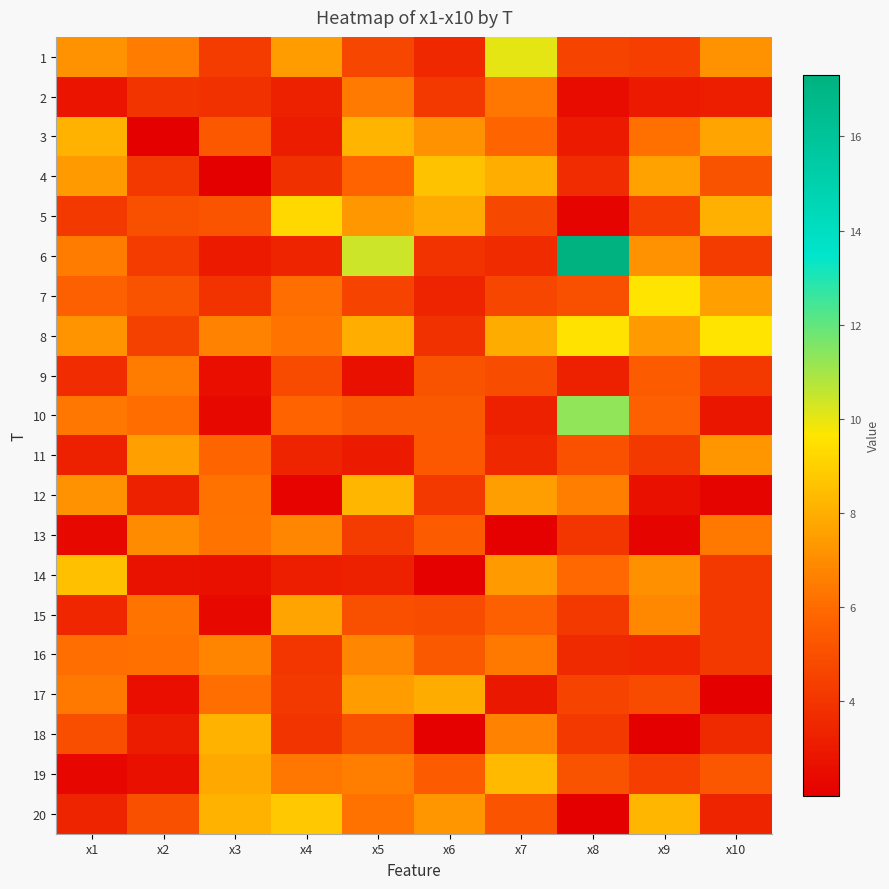

Reading left to right, transcribe all the data shown in this chart.

1: x1=7.2	x2=6.5	x3=4.3	x4=7.5	x5=4.6	x6=3.5	x7=10.0	x8=4.6	x9=4.4	x10=7.1
2: x1=2.8	x2=4.0	x3=3.9	x4=3.2	x5=6.5	x6=4.2	x7=6.3	x8=2.5	x9=3.1	x10=3.1
3: x1=8.1	x2=2.0	x3=5.3	x4=3.1	x5=8.2	x6=7.2	x7=5.8	x8=3.0	x9=6.2	x10=7.7
4: x1=7.4	x2=4.2	x3=2.0	x4=3.8	x5=5.7	x6=8.6	x7=8.0	x8=3.7	x9=7.6	x10=5.1
5: x1=4.2	x2=5.0	x3=5.2	x4=9.3	x5=7.3	x6=7.9	x7=4.7	x8=2.2	x9=4.3	x10=8.1
6: x1=6.5	x2=4.3	x3=3.1	x4=3.4	x5=10.4	x6=4.0	x7=3.6	x8=17.3	x9=7.2	x10=4.3
7: x1=5.6	x2=5.2	x3=4.0	x4=6.1	x5=4.6	x6=3.4	x7=4.7	x8=5.0	x9=9.6	x10=7.6
8: x1=7.3	x2=4.5	x3=6.7	x4=6.3	x5=8.0	x6=3.9	x7=7.9	x8=9.6	x9=7.4	x10=9.6
9: x1=3.7	x2=6.5	x3=2.6	x4=4.8	x5=2.6	x6=5.2	x7=4.9	x8=3.2	x9=5.5	x10=4.1
10: x1=6.3	x2=6.0	x3=2.4	x4=5.7	x5=5.4	x6=5.4	x7=3.3	x8=11.3	x9=5.6	x10=2.9
11: x1=3.2	x2=7.6	x3=5.8	x4=3.3	x5=3.0	x6=5.3	x7=3.5	x8=5.1	x9=4.2	x10=7.3
12: x1=7.2	x2=3.2	x3=6.2	x4=2.2	x5=8.2	x6=4.2	x7=7.5	x8=6.6	x9=2.6	x10=2.2
13: x1=2.3	x2=7.0	x3=6.3	x4=6.8	x5=4.2	x6=5.4	x7=2.1	x8=4.1	x9=2.2	x10=6.4
14: x1=8.5	x2=2.7	x3=2.6	x4=3.1	x5=3.3	x6=2.1	x7=7.4	x8=5.9	x9=7.1	x10=4.1
15: x1=3.4	x2=6.3	x3=2.4	x4=7.7	x5=5.0	x6=4.9	x7=5.6	x8=4.2	x9=6.9	x10=4.2
16: x1=6.1	x2=6.2	x3=6.7	x4=4.0	x5=6.8	x6=5.4	x7=6.4	x8=3.6	x9=3.5	x10=4.2
17: x1=6.4	x2=2.6	x3=6.1	x4=4.2	x5=7.5	x6=7.9	x7=2.9	x8=4.6	x9=4.8	x10=2.0
18: x1=5.0	x2=3.1	x3=8.1	x4=4.0	x5=5.0	x6=2.1	x7=6.7	x8=4.2	x9=2.0	x10=3.6
19: x1=2.2	x2=2.6	x3=7.9	x4=6.3	x5=6.6	x6=5.4	x7=8.4	x8=5.2	x9=4.4	x10=5.3
20: x1=3.4	x2=5.0	x3=8.1	x4=8.8	x5=6.2	x6=7.3	x7=5.2	x8=2.0	x9=8.2	x10=3.4